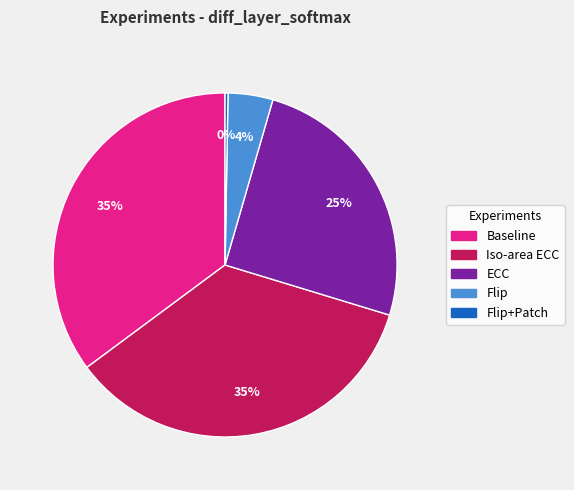

Does any single category account for the majority?

No